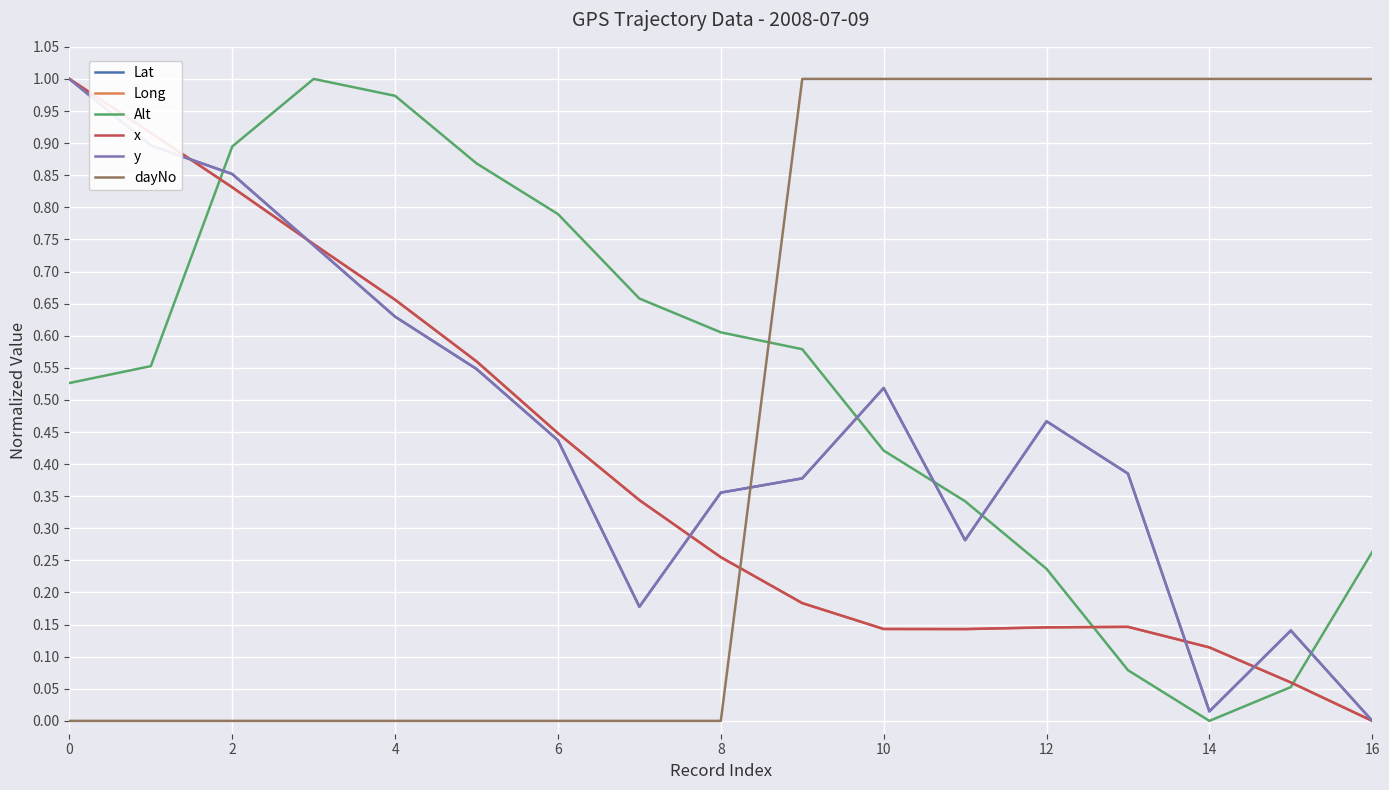

The x series shows 0.4 at 8. True or false?

False